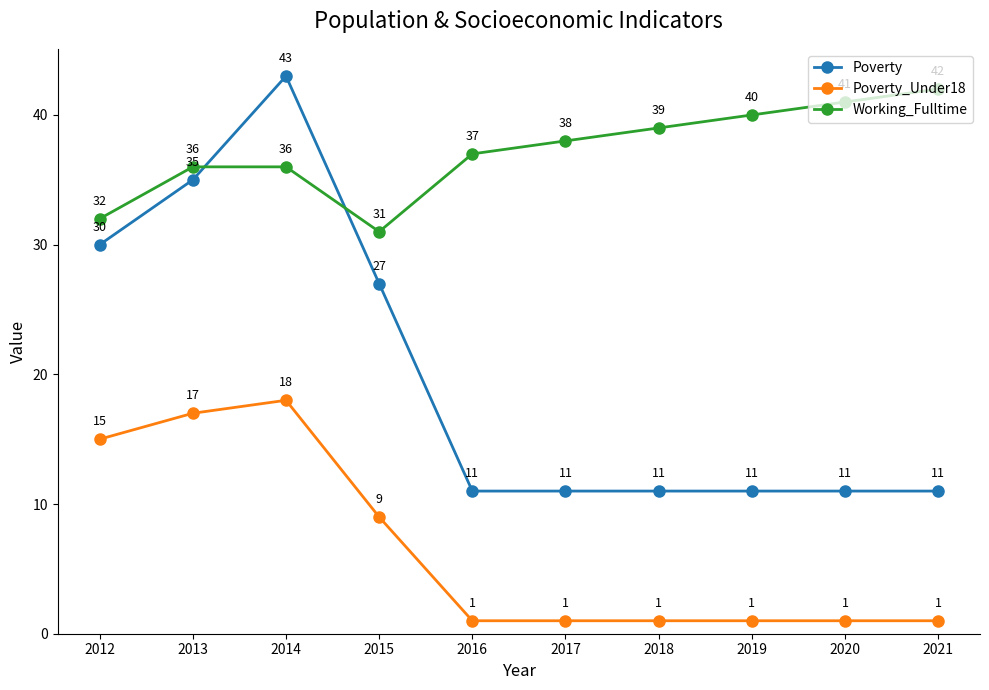

Rank the series by their maximum value, from highest to lowest.

Poverty, Working_Fulltime, Poverty_Under18